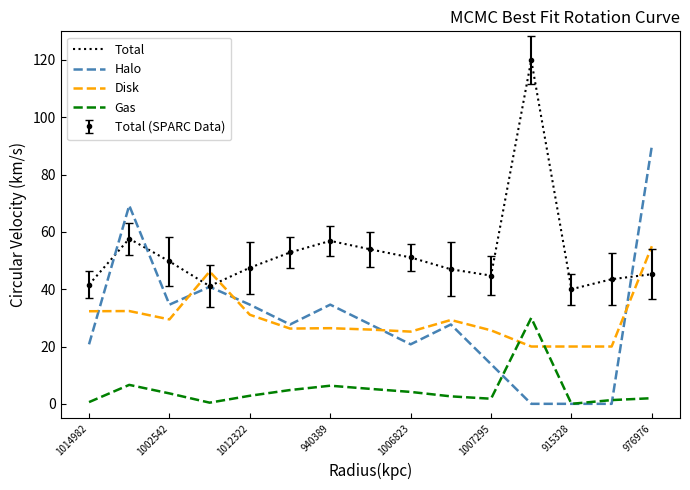

At which label does Halo first exceed 27?

1002542